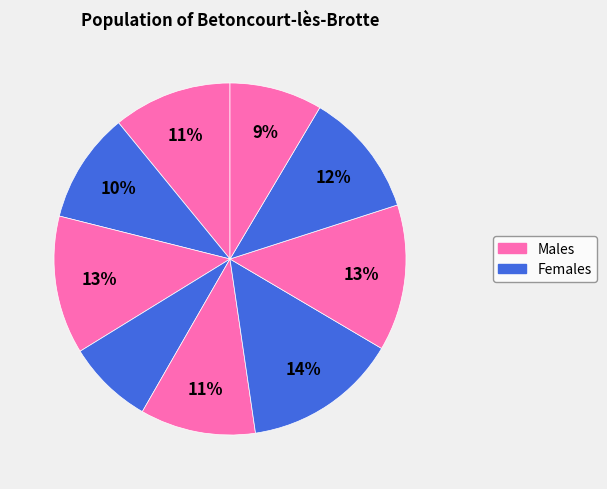

How many slices are in this pie chart?

9